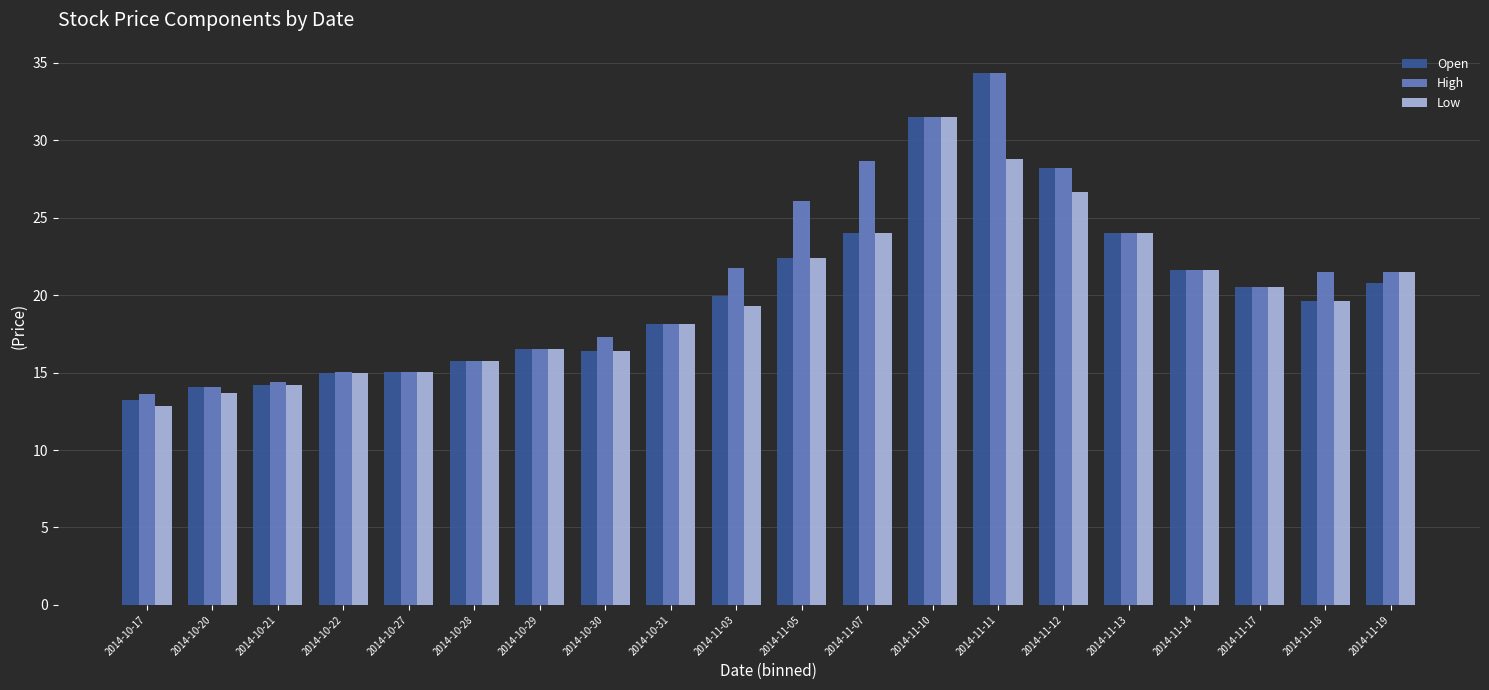

List the series in order of their overall mean, highest first.

High, Open, Low